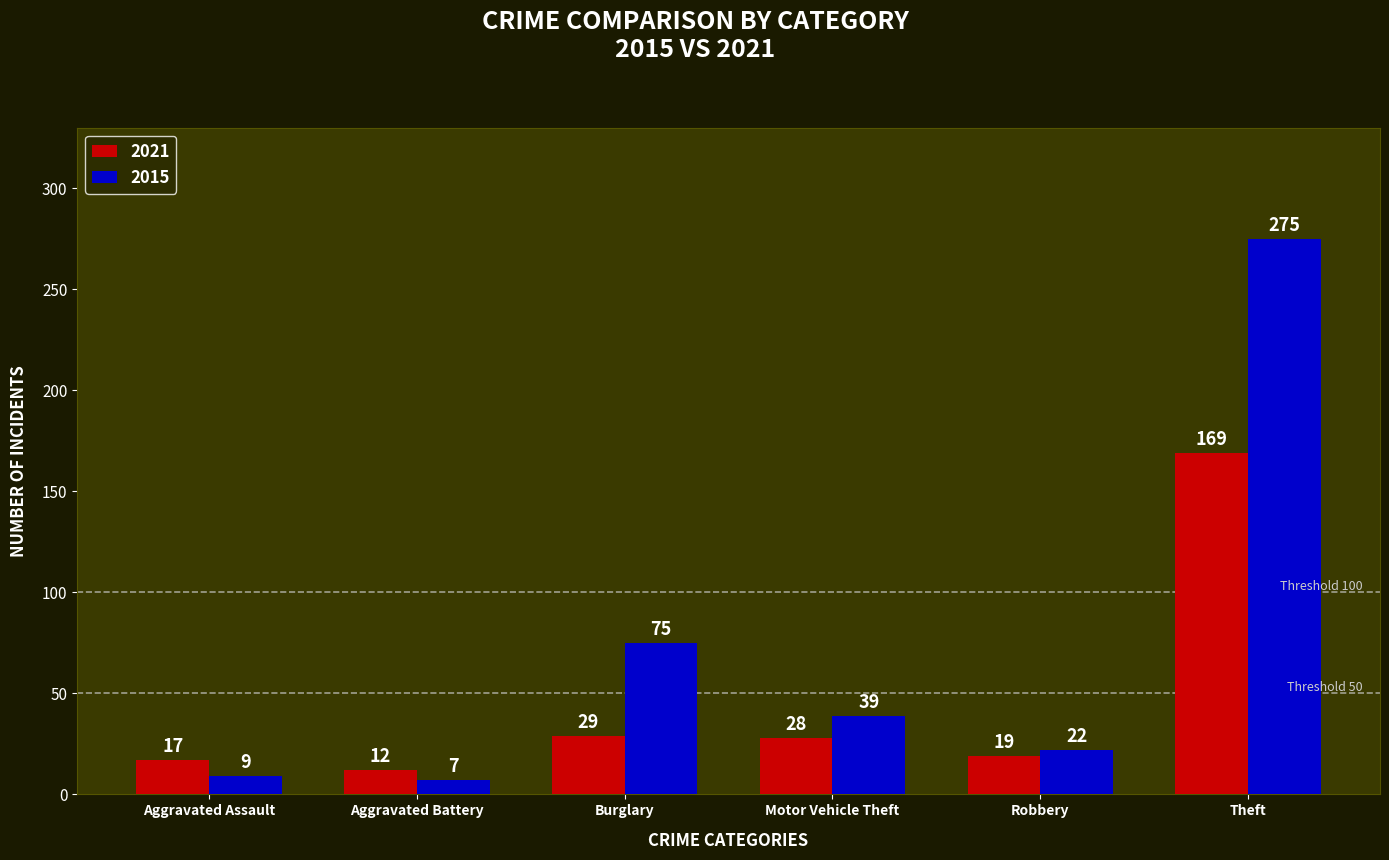

What is the label of the 4th bar from the right?

Burglary